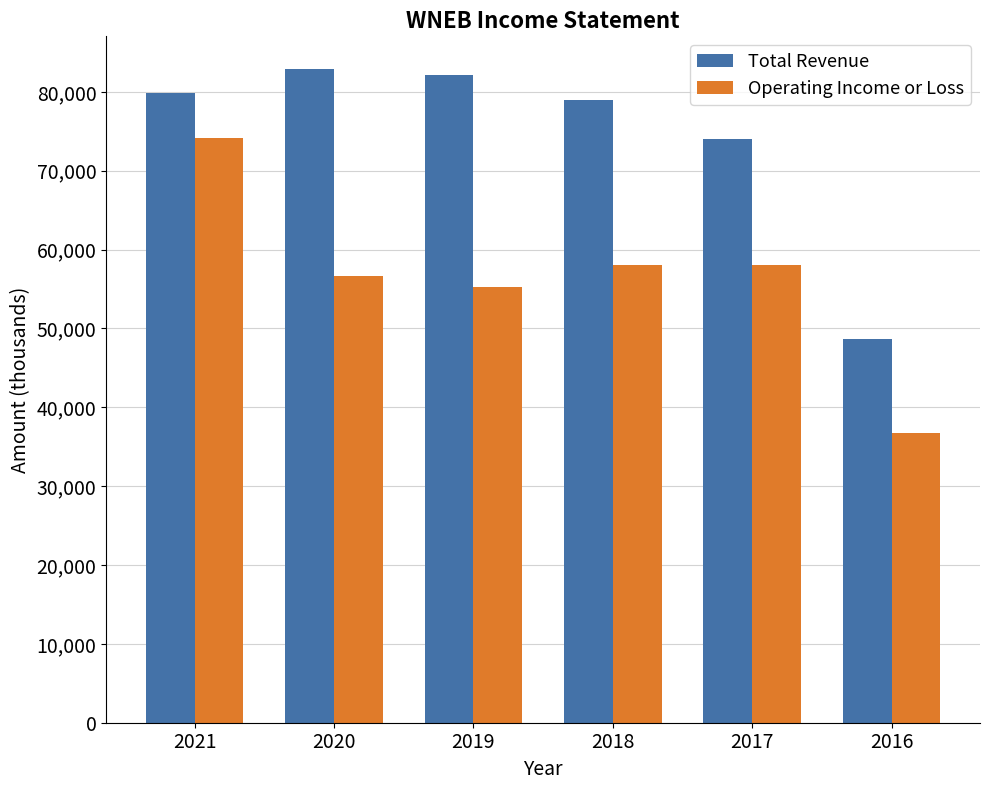

Read the Operating Income or Loss value at 2020, to the nearest 10.

56700